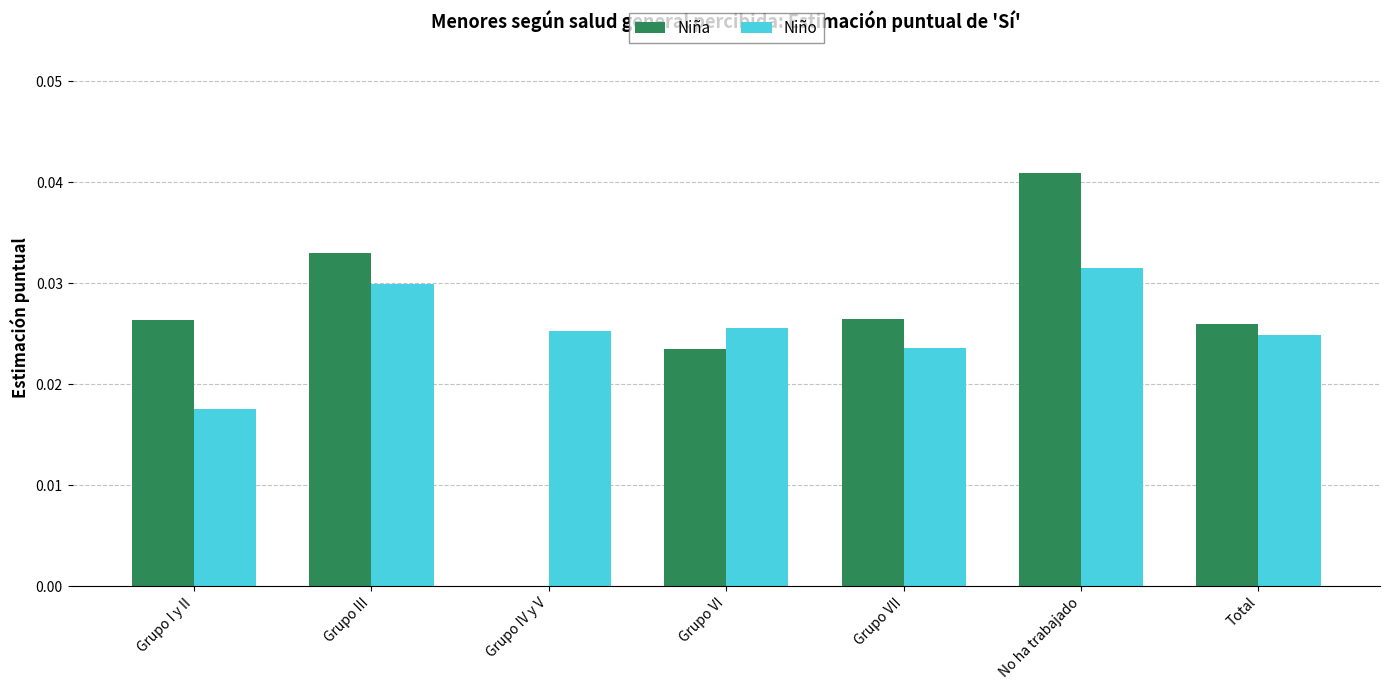

At which category is the sum across all series the highest?

No ha trabajado